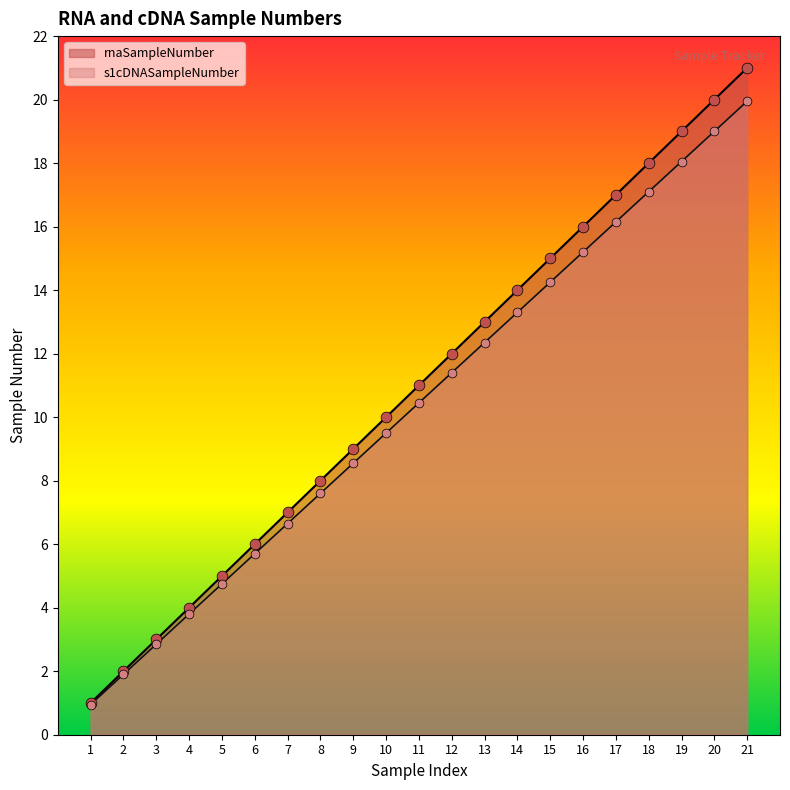

At which category is the sum across all series the highest?

21